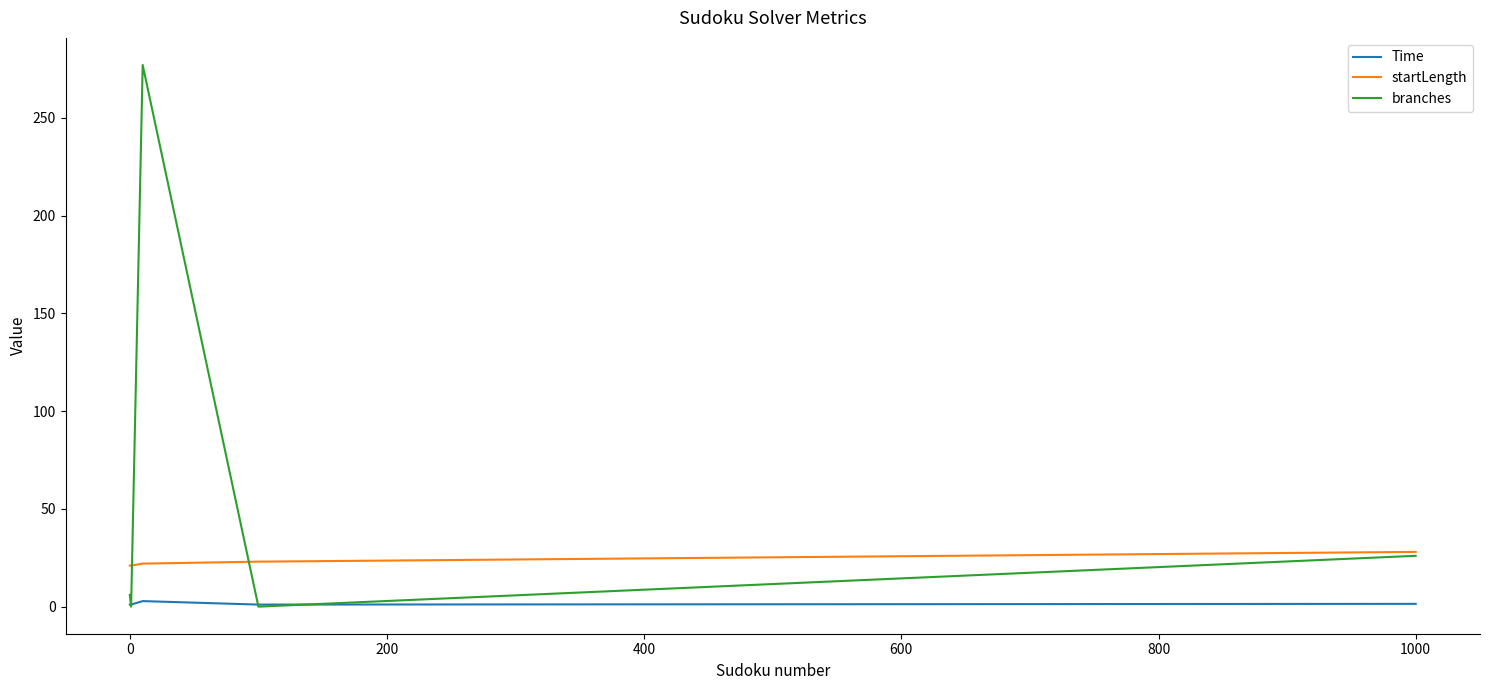

True or false: Time and startLength intersect in this chart.

False